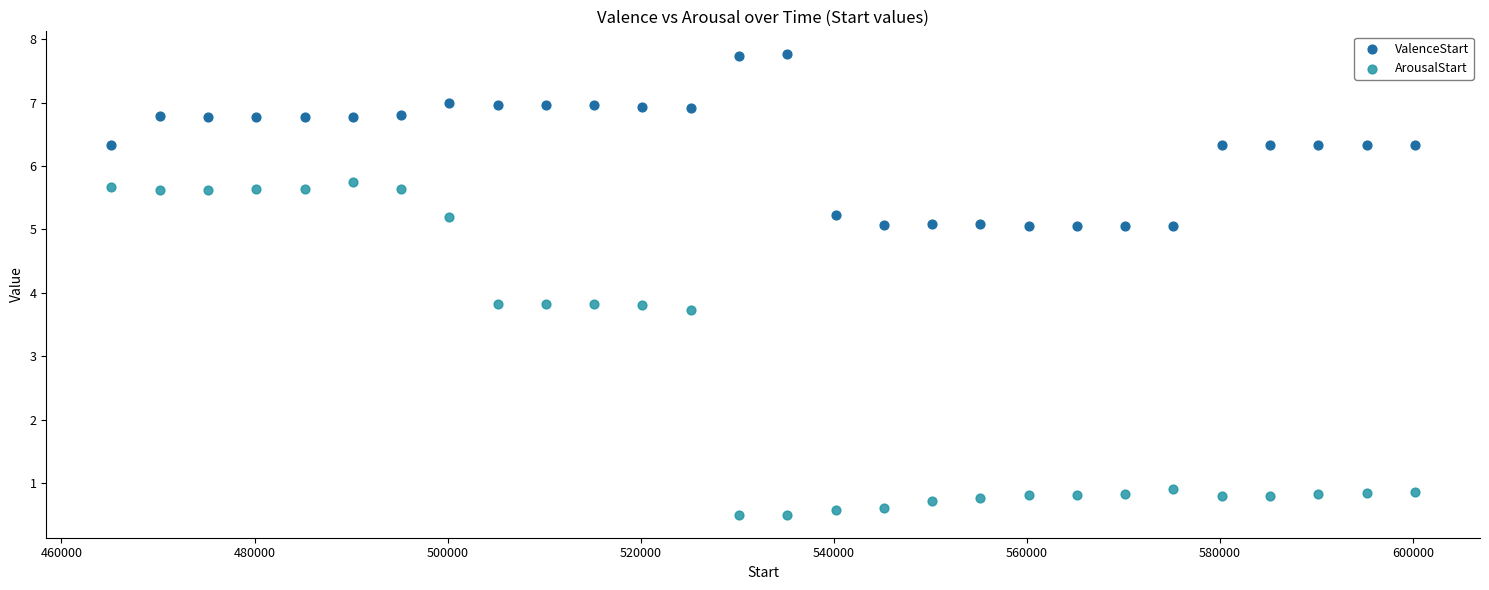

Across all data points, what is the range of Y values (max minus min)?

7.3